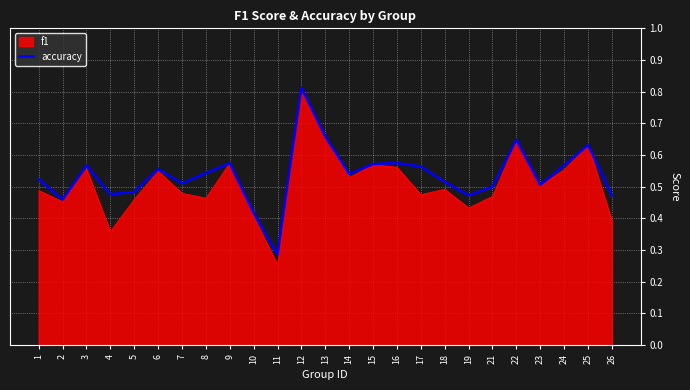

Which category has the lowest value in the accuracy series?

11